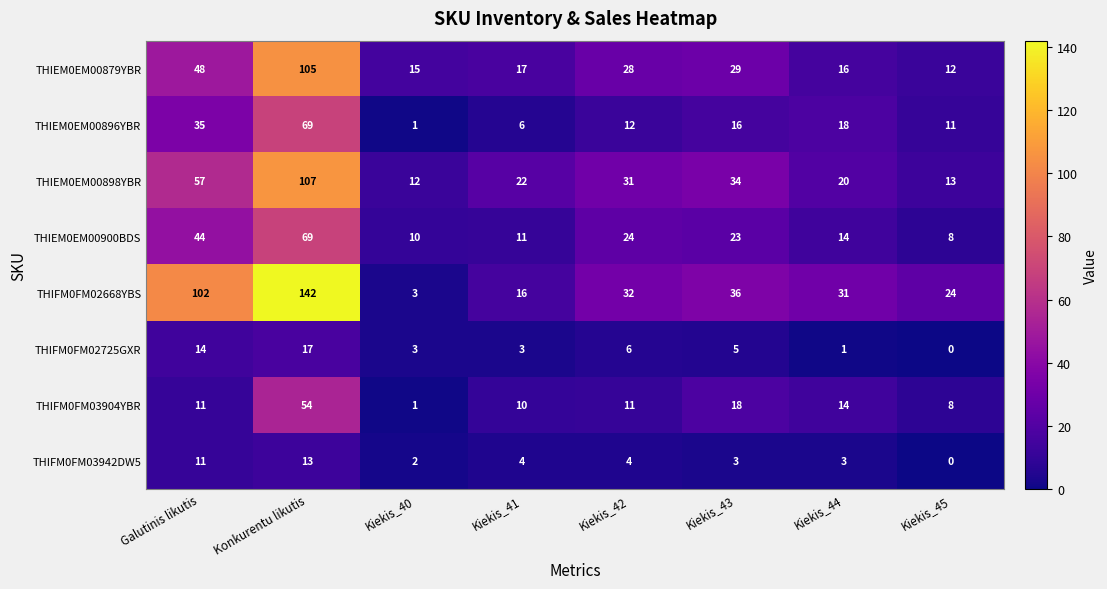

At which category is the sum across all series the highest?

Konkurentu likutis